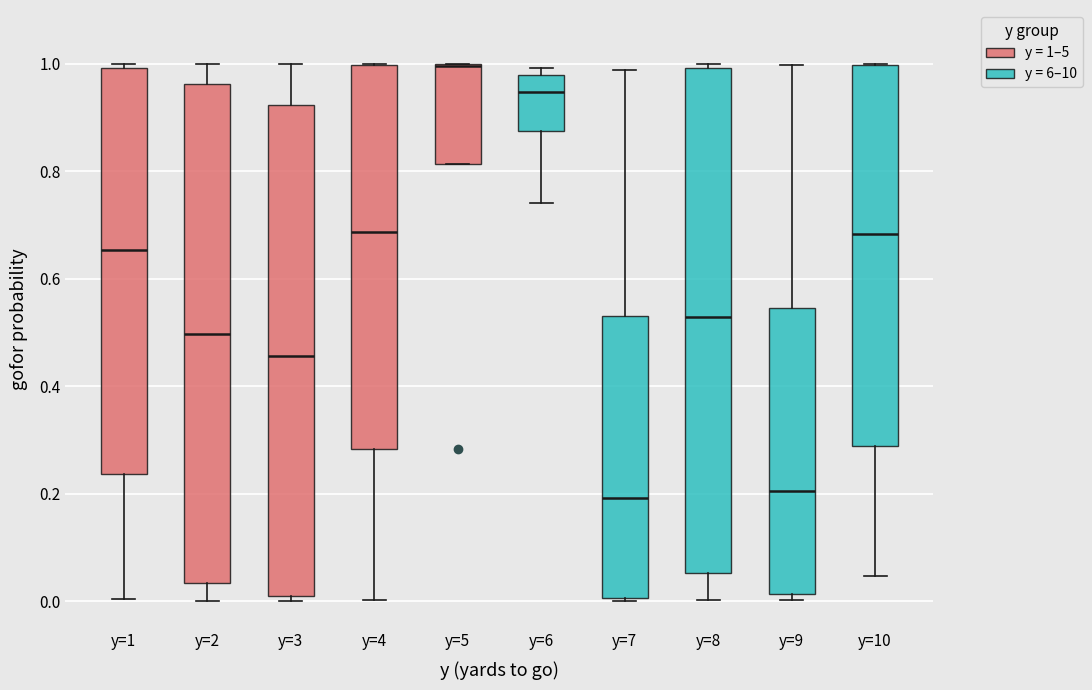

Reading left to right, read every box against the y-axis: the position of its median line, the range the box covers, and the ends of its whiskers. The values are not printed on the chart, so give them approximately, as read against the axis.

y=1: median 0.66, box 0.24 to 1.00, whiskers 0.00 to 1.00 (just above the box's upper edge)
y=2: median 0.50, box 0.04 to 0.96, whiskers 0.00 to 1.00
y=3: median 0.46, box 0.02 to 0.92, whiskers 0.00 to 1.00
y=4: median 0.68, box 0.28 to 1.00, whiskers 0.00 to 1.00
y=5: median 1.00, box 0.82 to 1.00, whiskers 0.82 to 1.00
y=6: median 0.94, box 0.88 to 0.98, whiskers 0.74 to 1.00
y=7: median 0.20, box 0.00 to 0.54, whiskers 0.00 to 0.98
y=8: median 0.52, box 0.06 to 1.00, whiskers 0.00 to 1.00 (just above the box's upper edge)
y=9: median 0.20, box 0.02 to 0.54, whiskers 0.00 to 1.00
y=10: median 0.68, box 0.28 to 1.00, whiskers 0.04 to 1.00